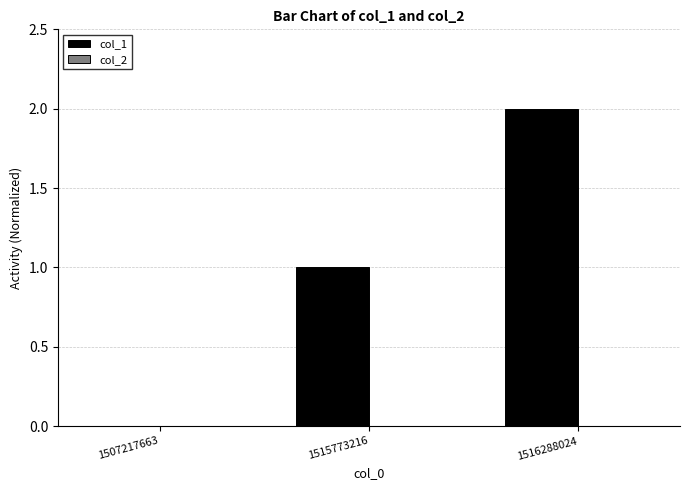

What is the sum of all values?

3